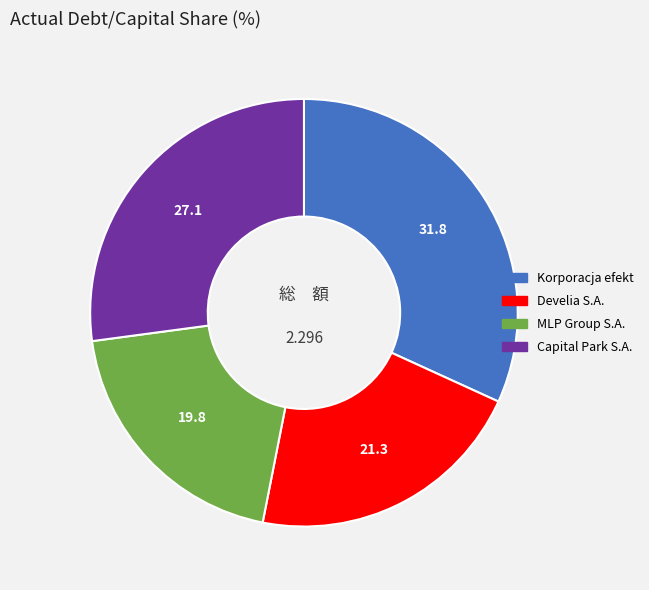

Does any single category account for the majority?

No